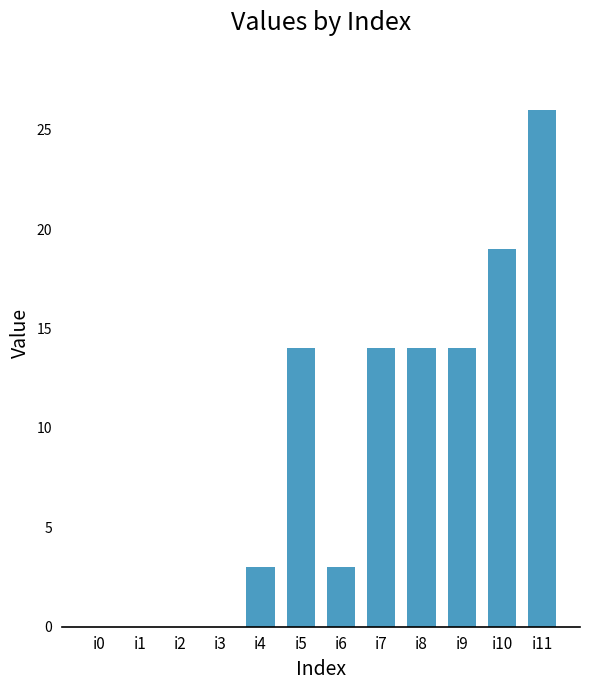

What is the sum of all values?

107